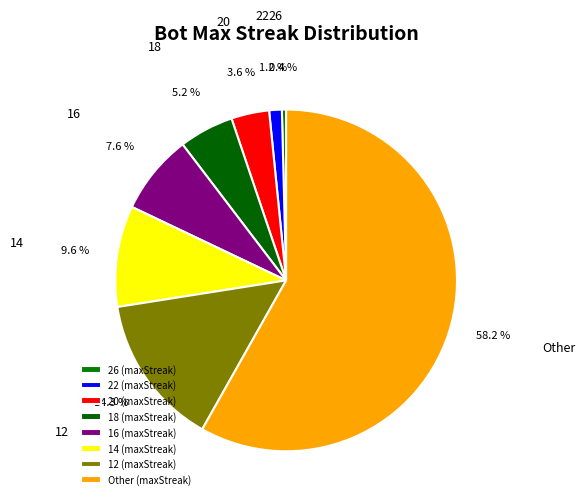

Which has a higher value, 18 or 22?

18